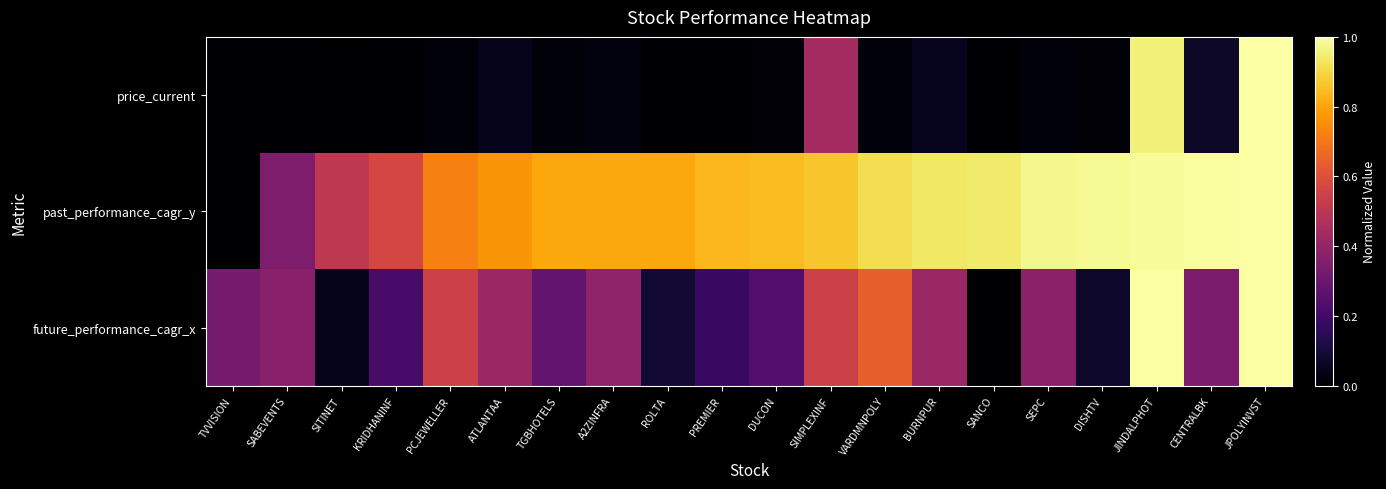

List the series in order of their overall mean, highest first.

past_performance_cagr_y, future_performance_cagr_x, price_current